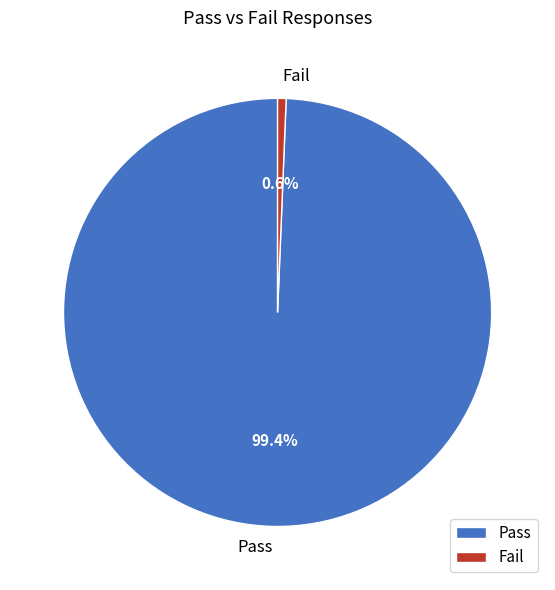

How many segments does this pie chart have?

2